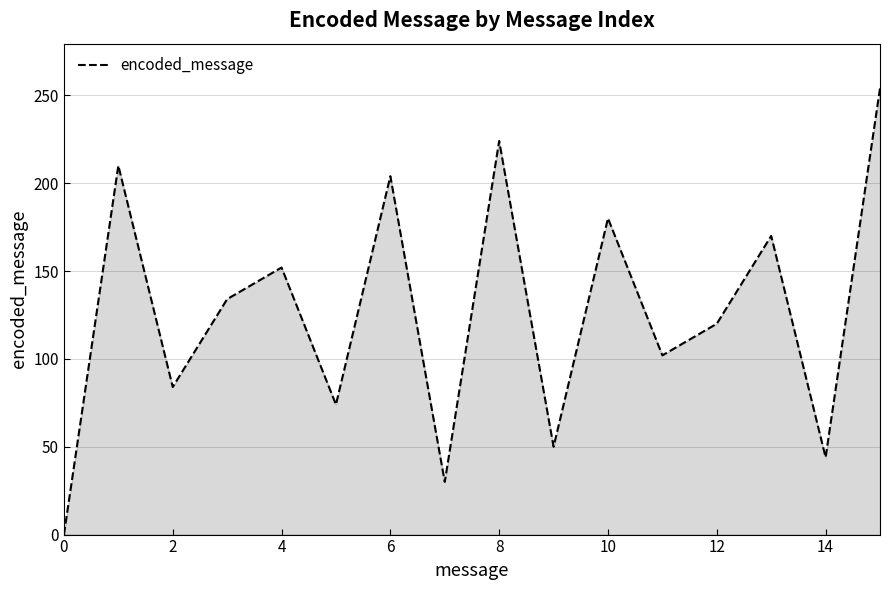

What is the difference between the maximum and minimum values?

254